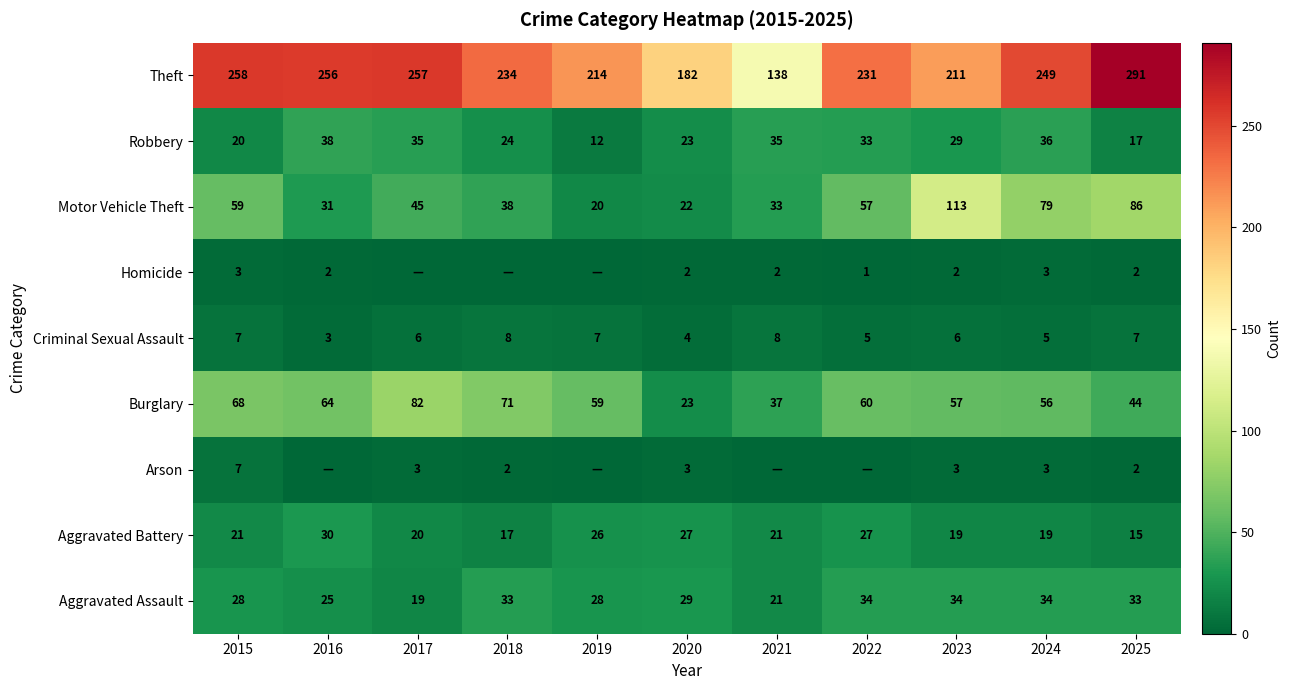

Is it true that Aggravated Battery equals 27 at 2024?

False